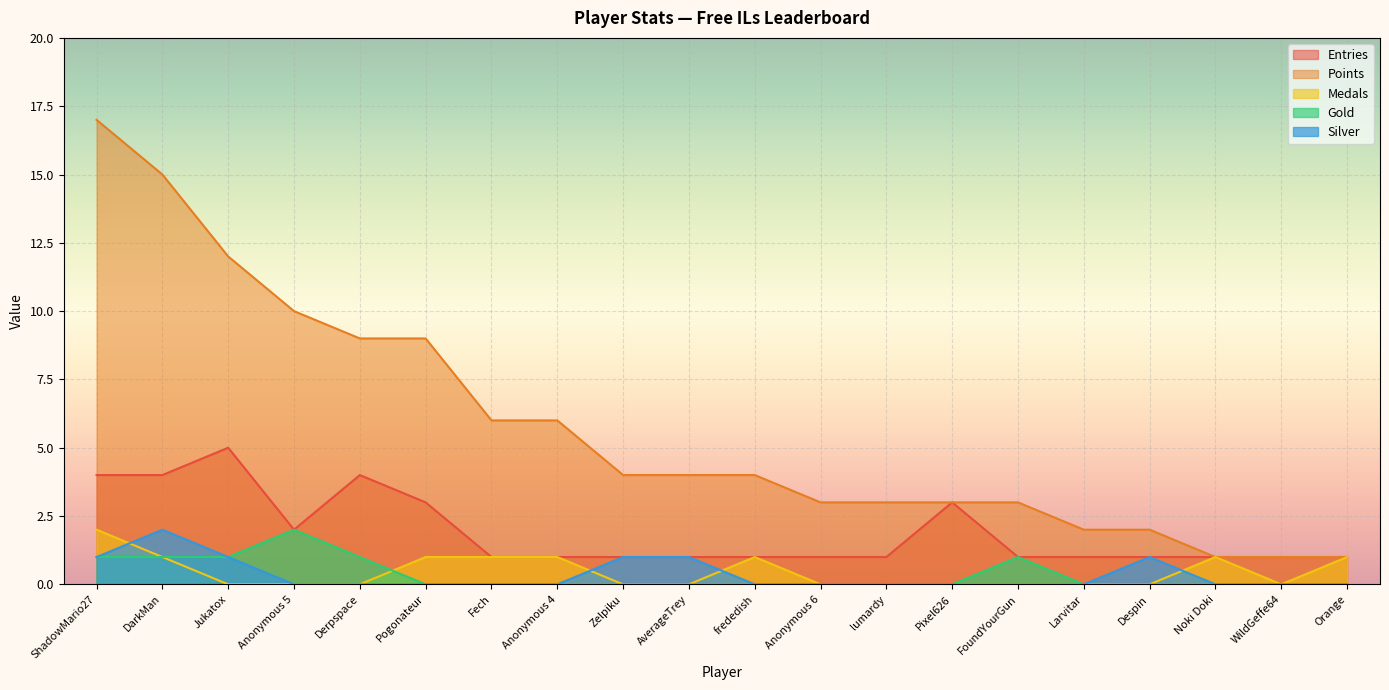

What is the label of the 2nd point from the right?

WildGeffe64